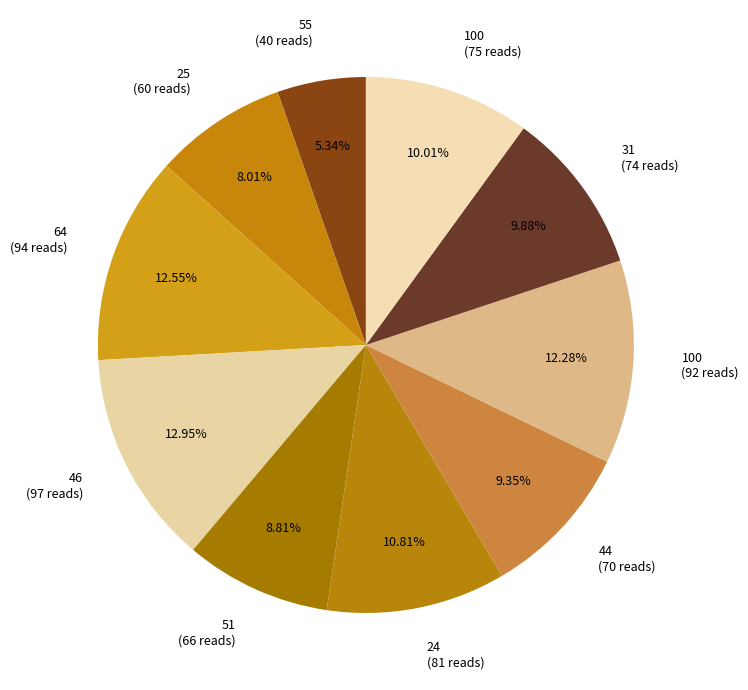

How many slices are in this pie chart?

10